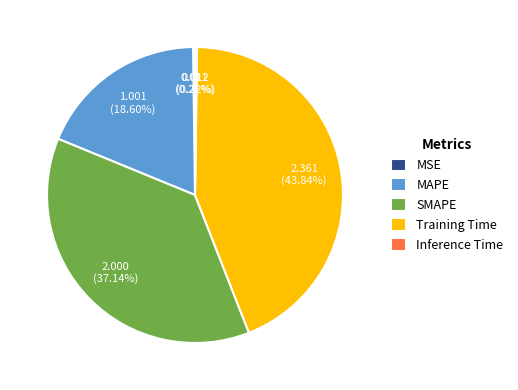

Does MAPE account for over 50% of the chart?

No